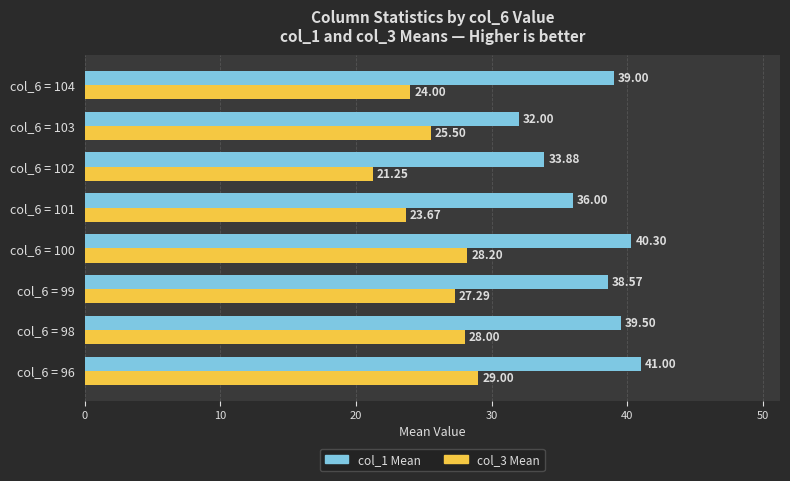

Which series has the widest spread of values?

col_1 Mean